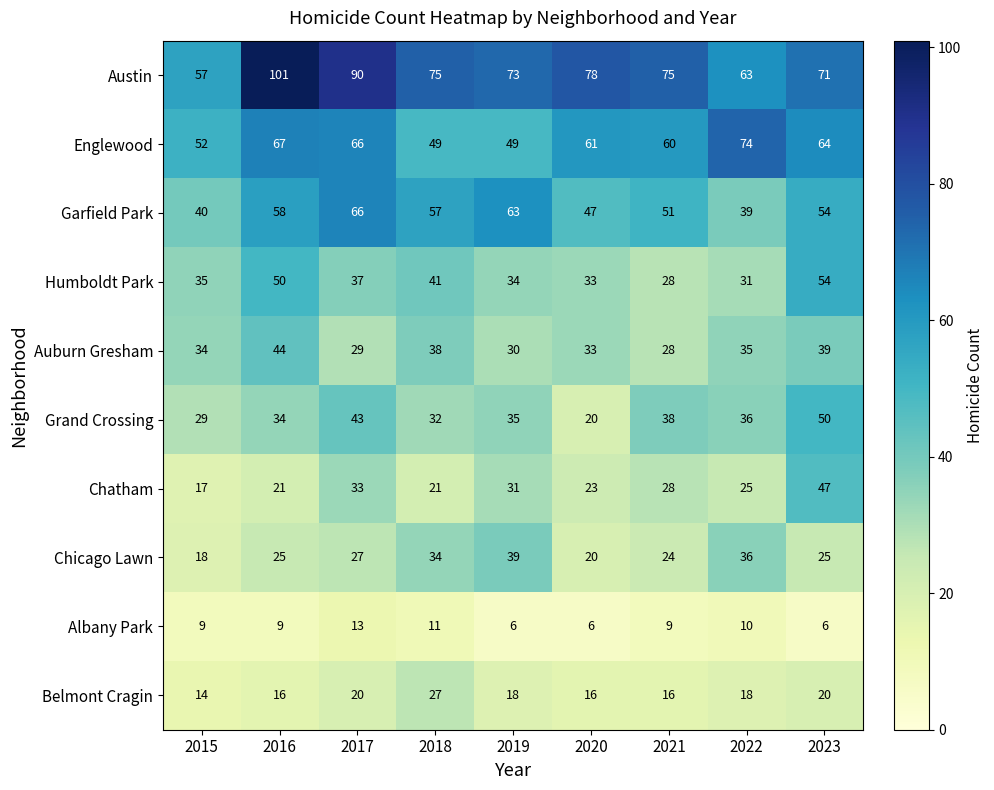

Which series changed the most between 2020 and 2021?

Grand Crossing